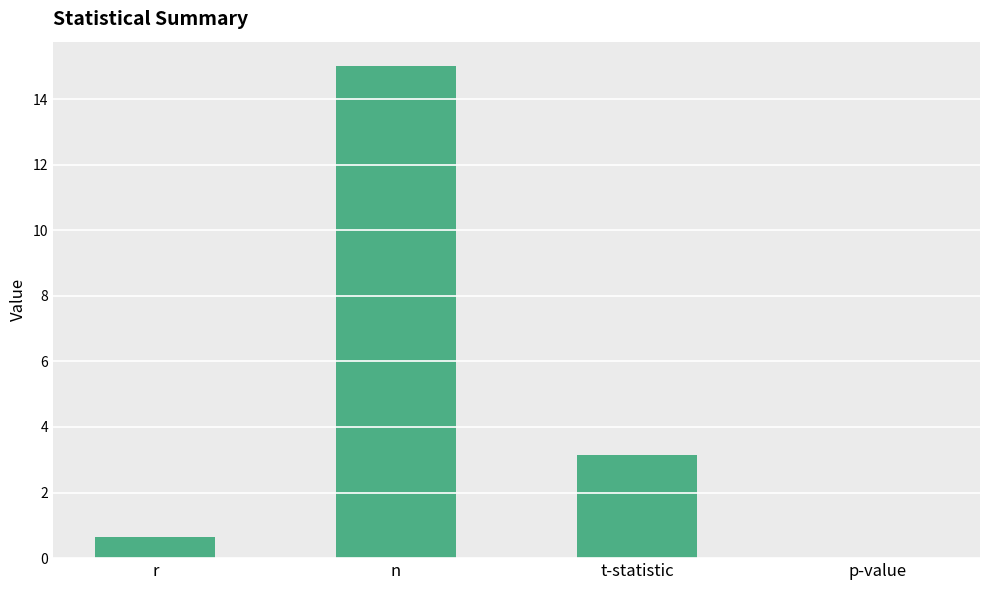

What is the sum of all values?

18.8